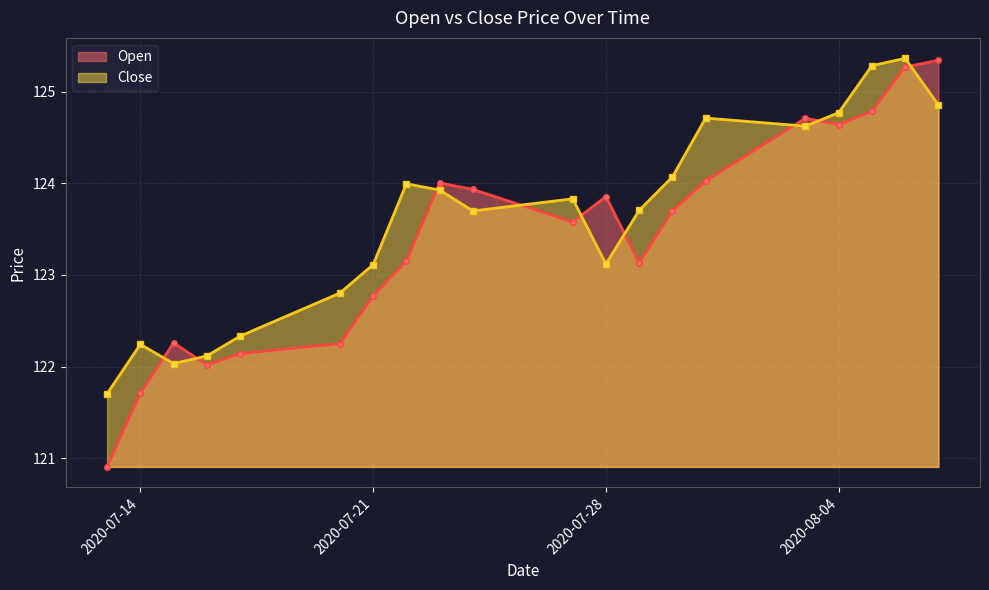

Rank the series by their maximum value, from highest to lowest.

Close, Open